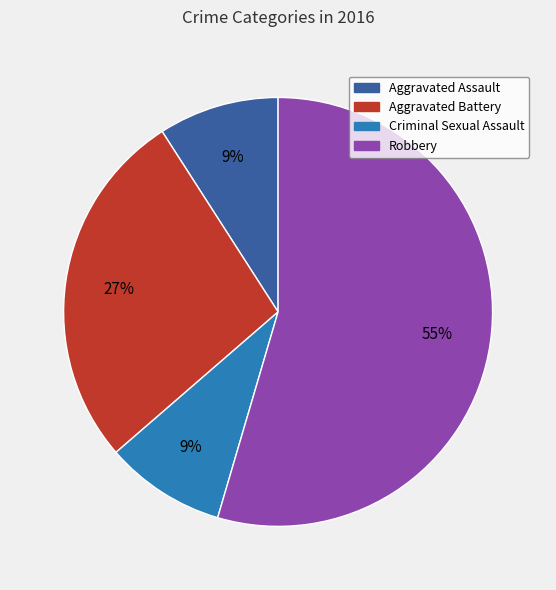

Is there a majority slice in this chart?

Yes